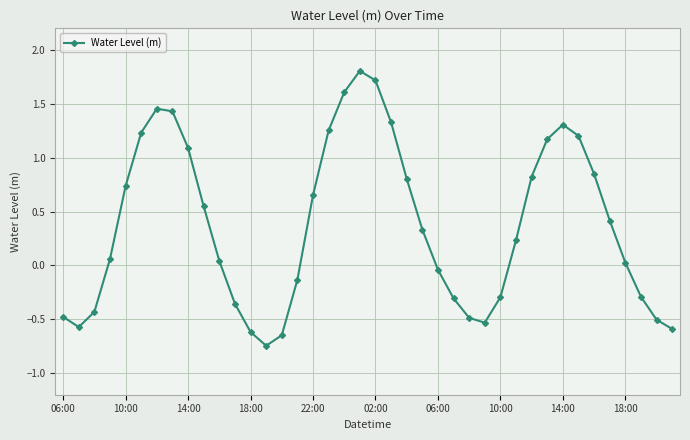

How many positive values are there?

24